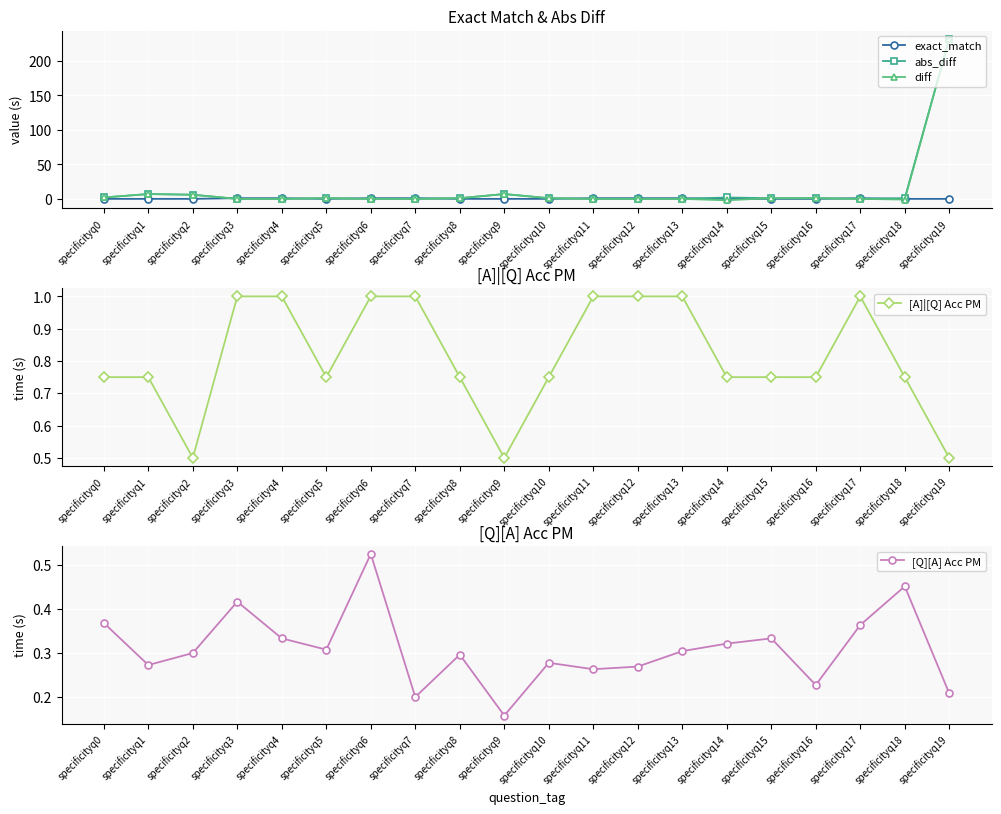

What is the sum of all [Q][A] Acc PM values?

6.2